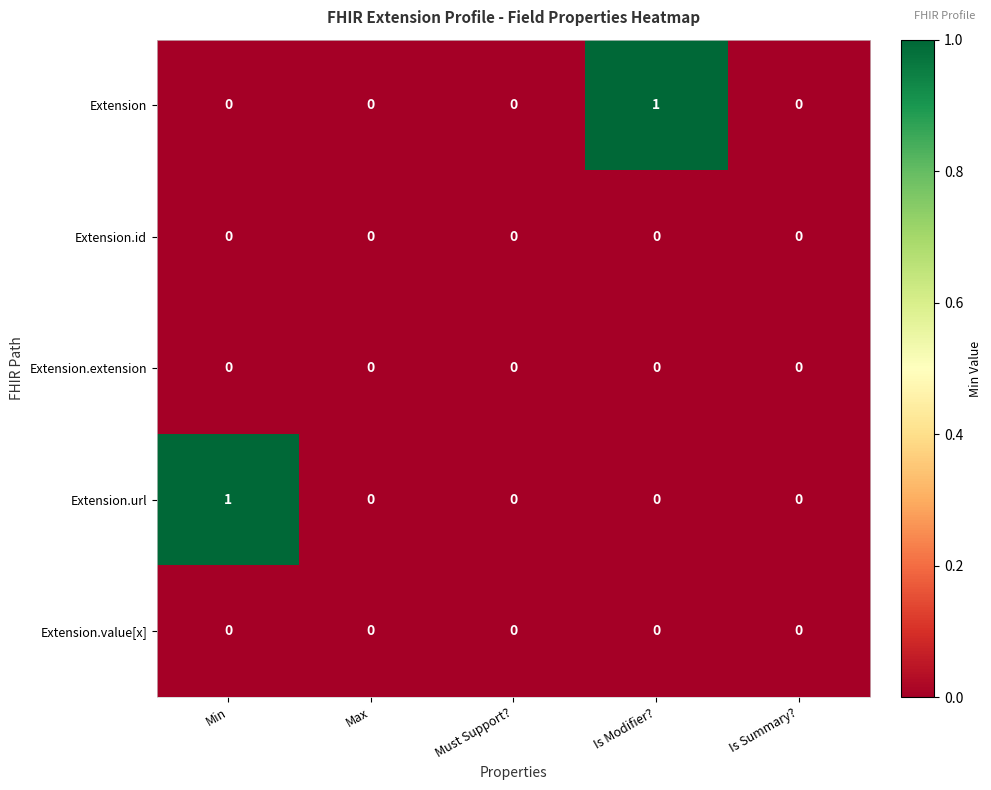

The value of Extension.value[x] at Must Support? is 0. True or false?

True